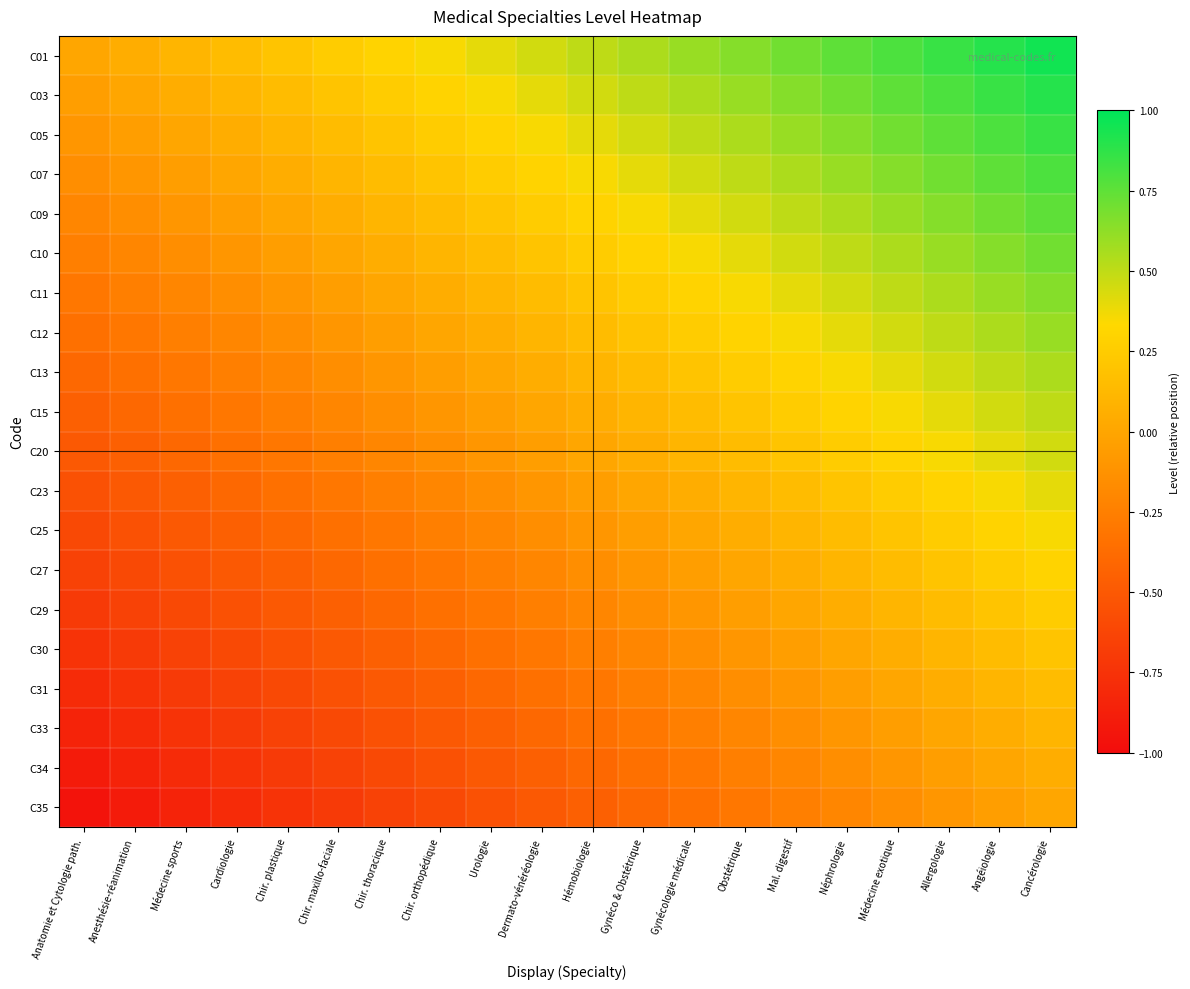

Which series has the largest total across all categories?

C01